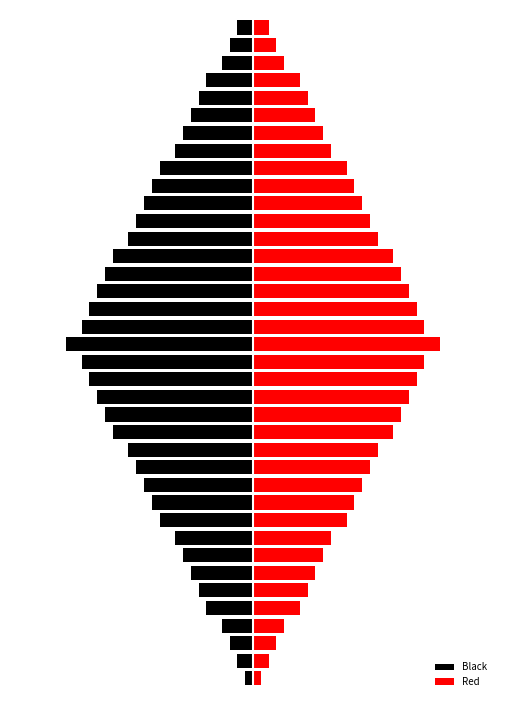

Rank the series at −20 from lowest to highest value.

Black, Red